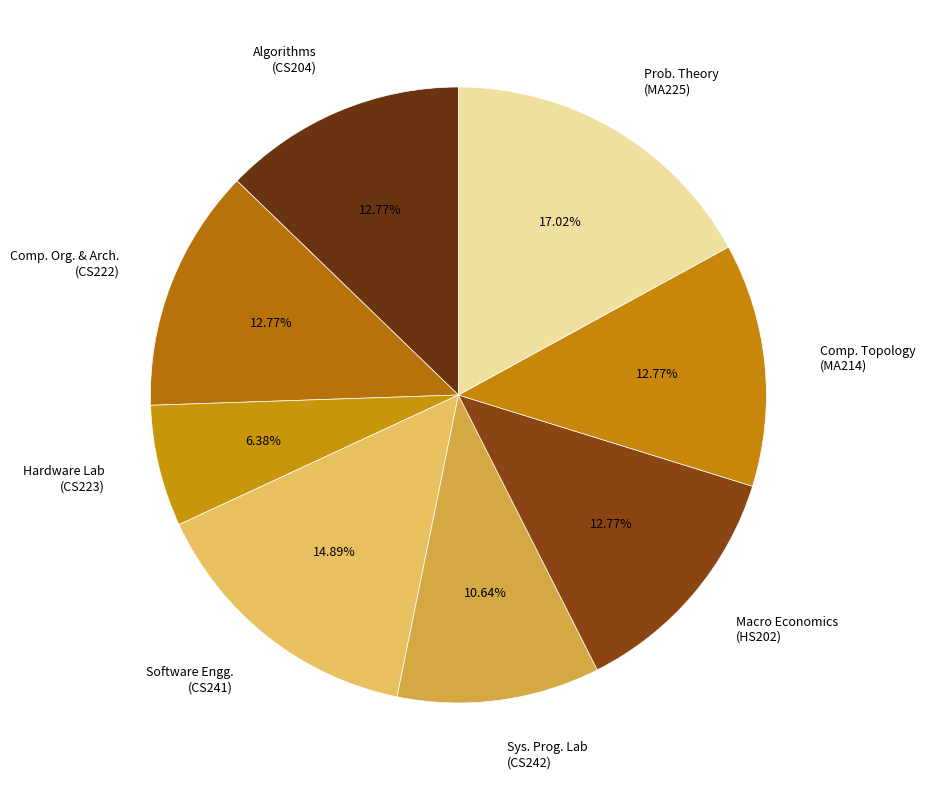

Do Prob. Theory (MA225) and Macro Economics (HS202) together represent more than half of the pie?

No